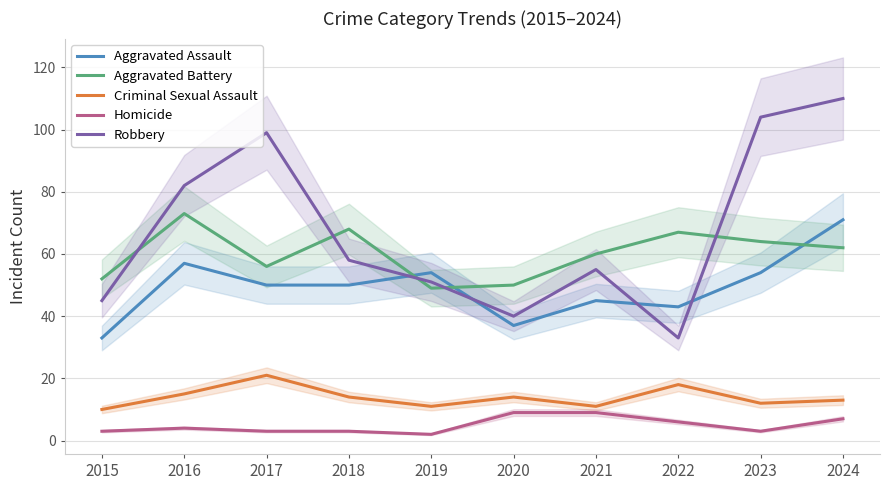

What is the value of the Aggravated Battery point at the 3rd from the left?

56